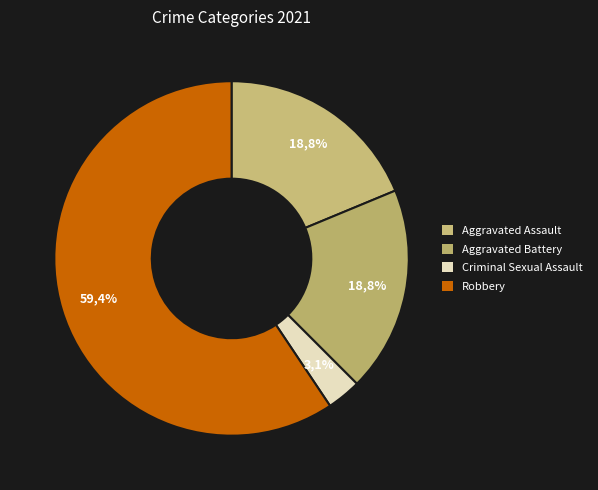

Which category has the biggest portion of the pie?

Robbery